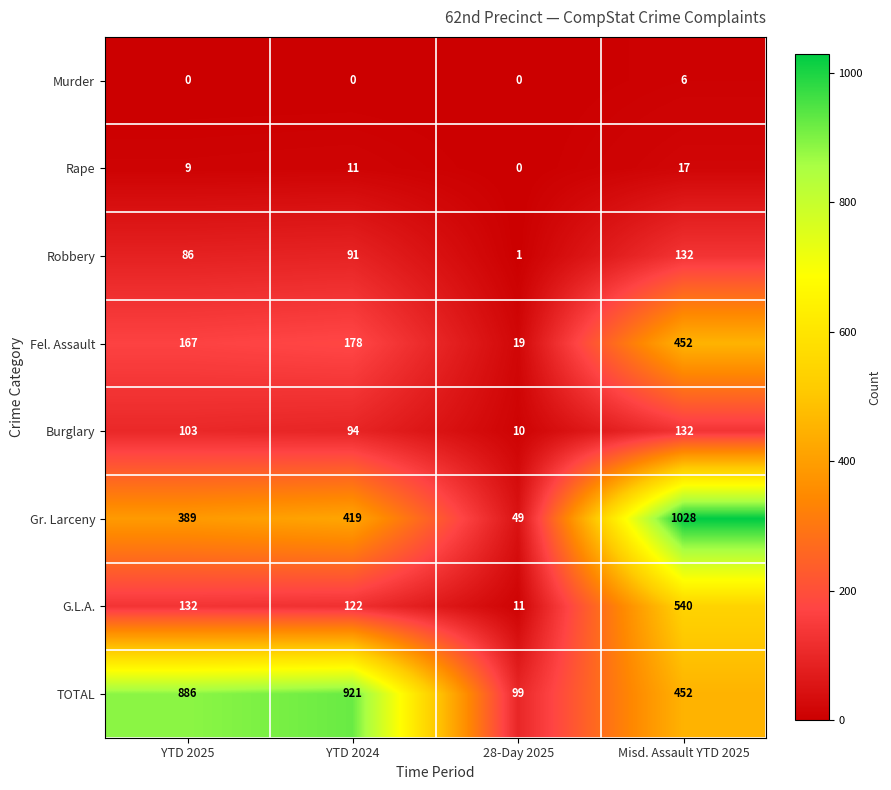

How many values in the TOTAL series are below 886?

2